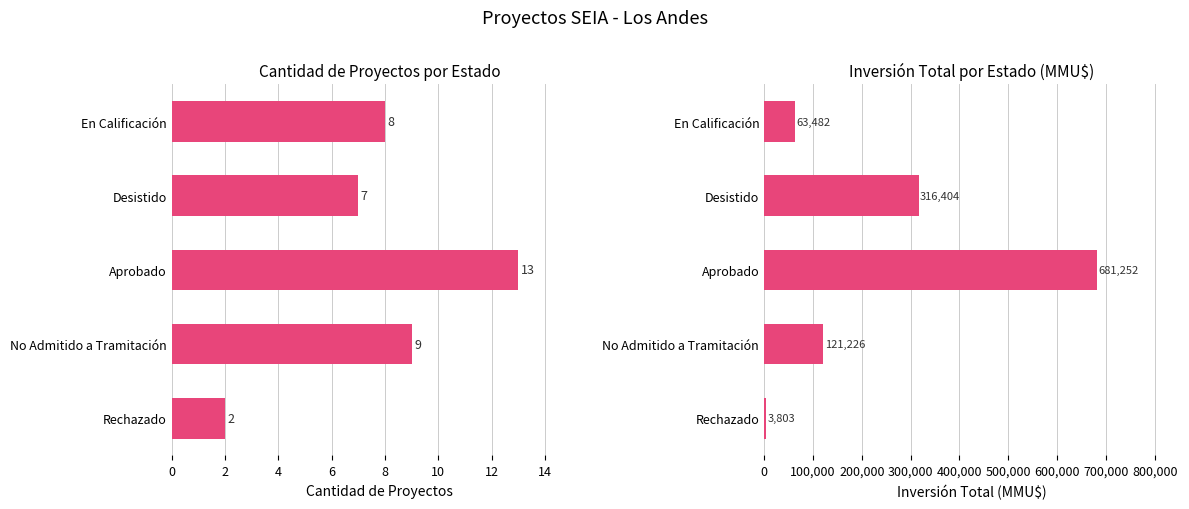

What is the maximum value shown in the chart?

681252